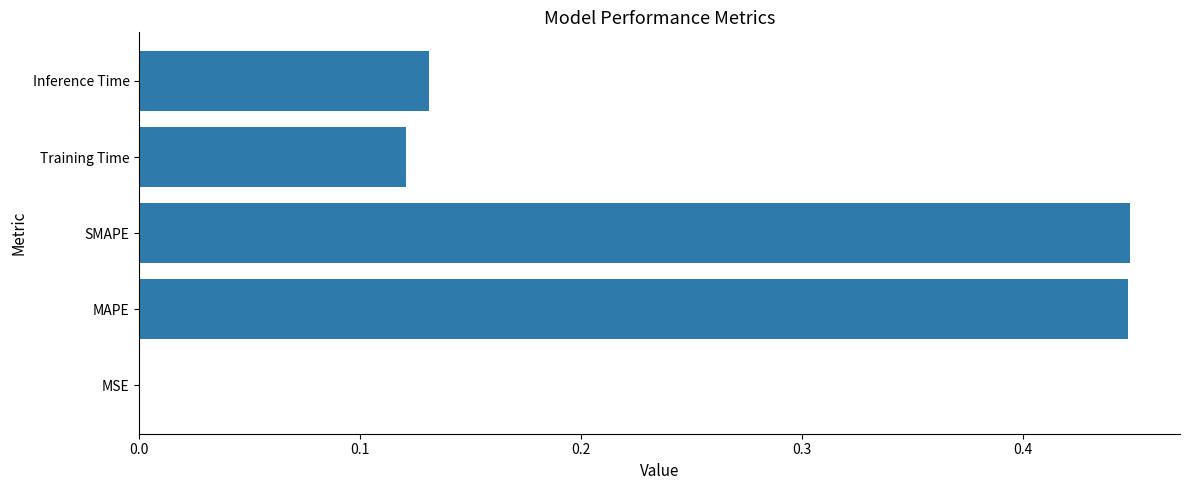

Are the bars horizontal?

Yes